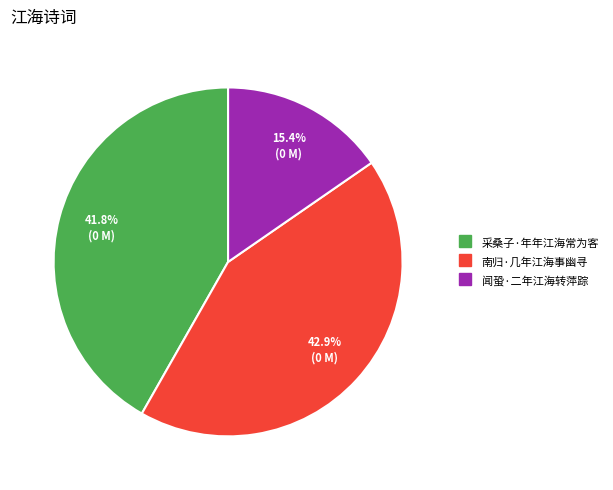

Is the sum of 南归·几年江海事幽寻 and 闻蛩·二年江海转萍踪 greater than half?

Yes